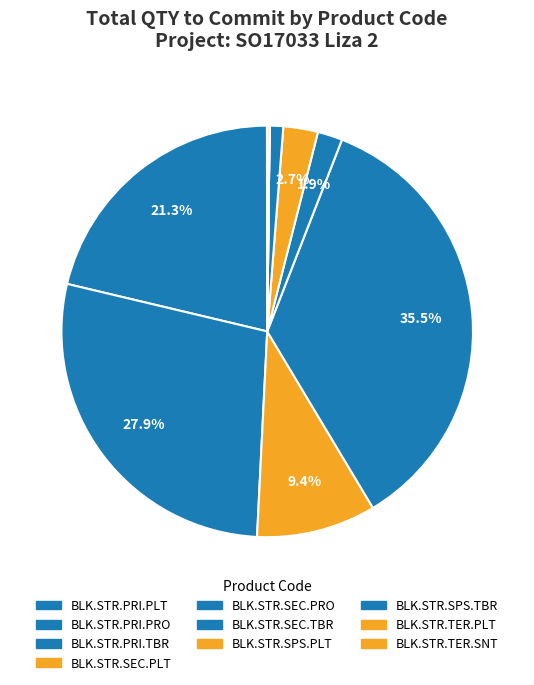

True or false: BLK.STR.SEC.TBR accounts for 2% of the total.

True